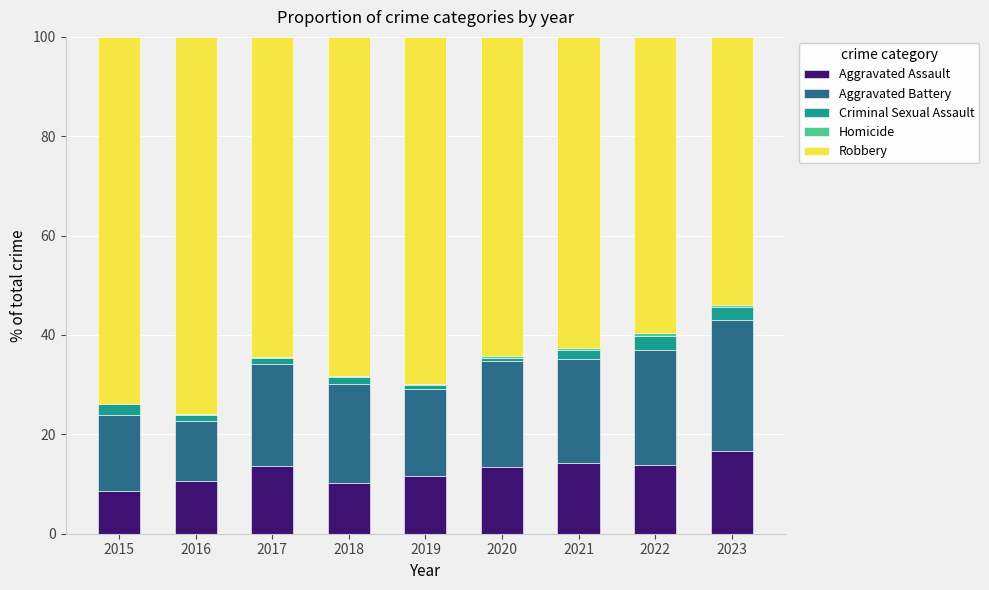

The Aggravated Assault series shows 13.4 at 2020. True or false?

True